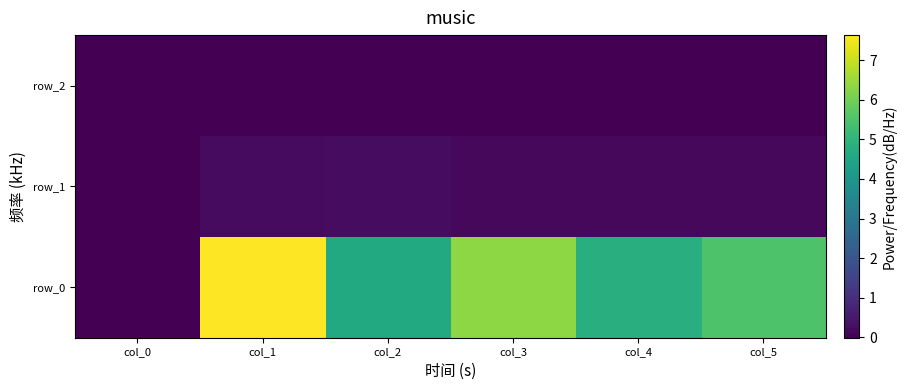

What is the difference between the highest and lowest values at col_4?

4.8